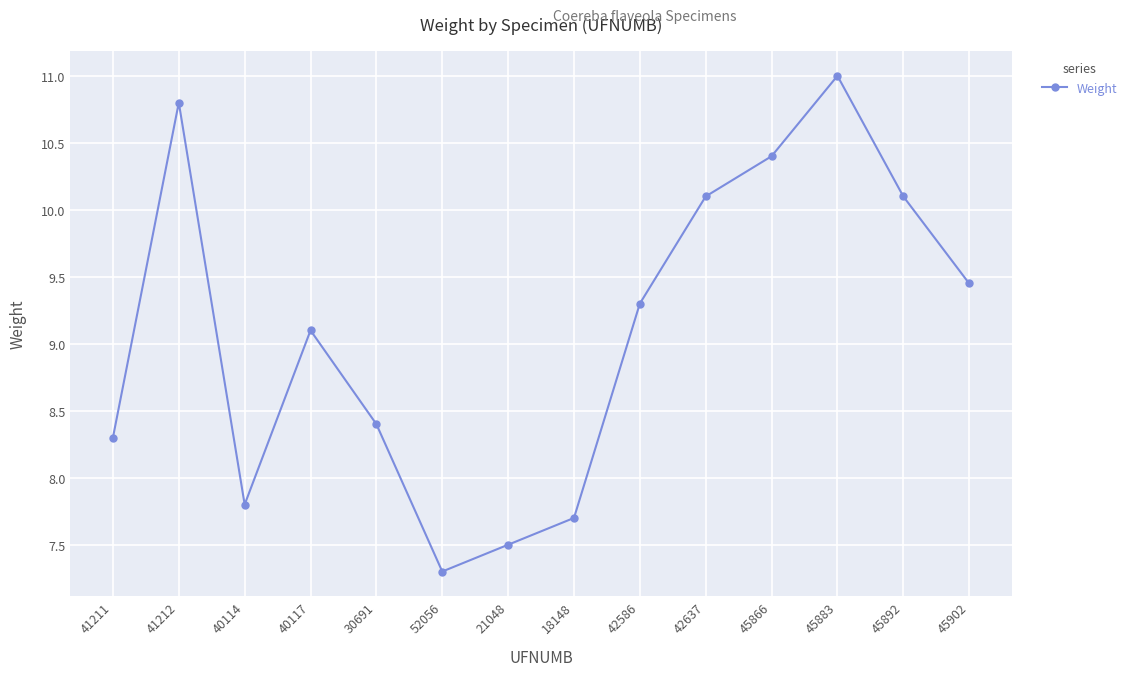

Which category has the lowest value across all series?

52056